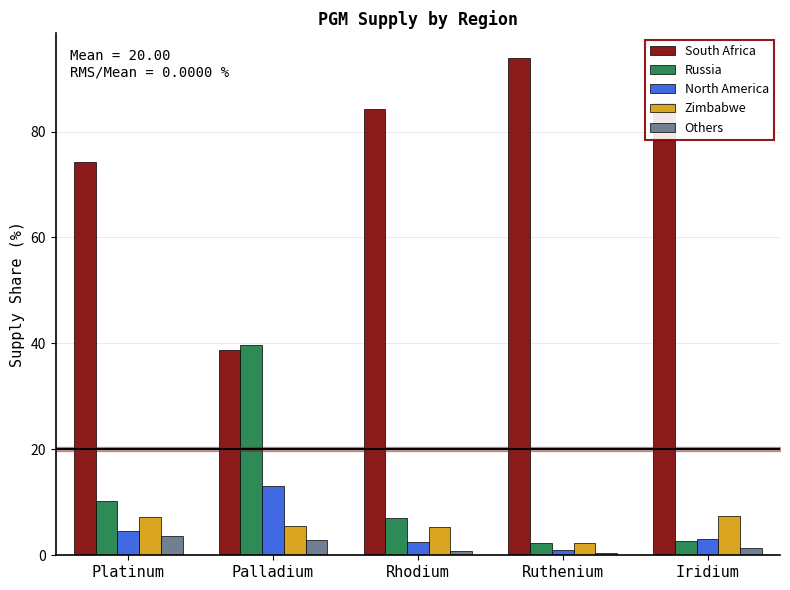

Which series has the largest range (max minus min)?

South Africa